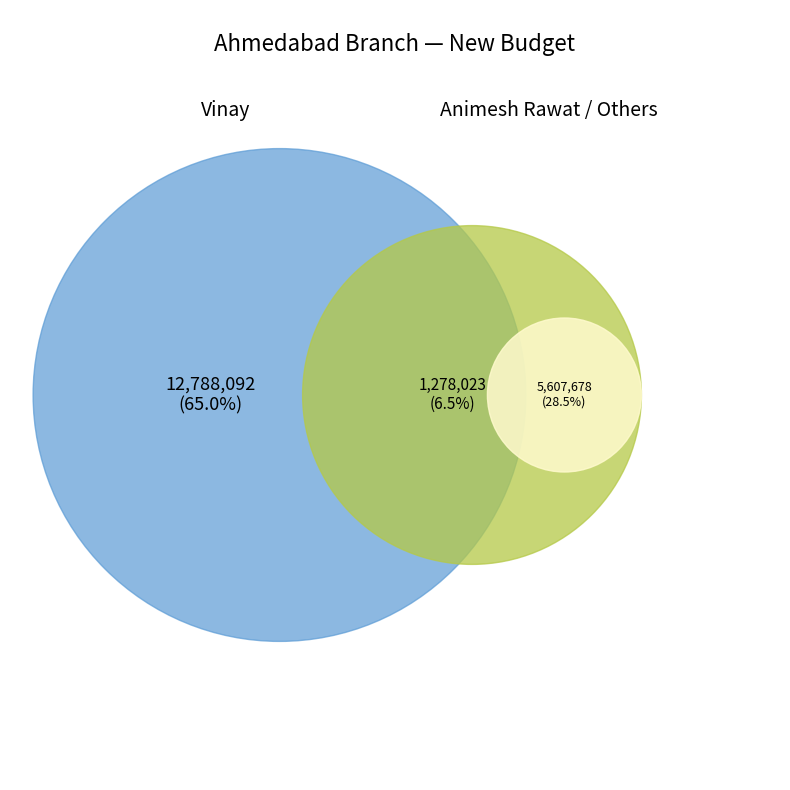

What is the change in value from Vinay to Animesh Rawat?

-11510069